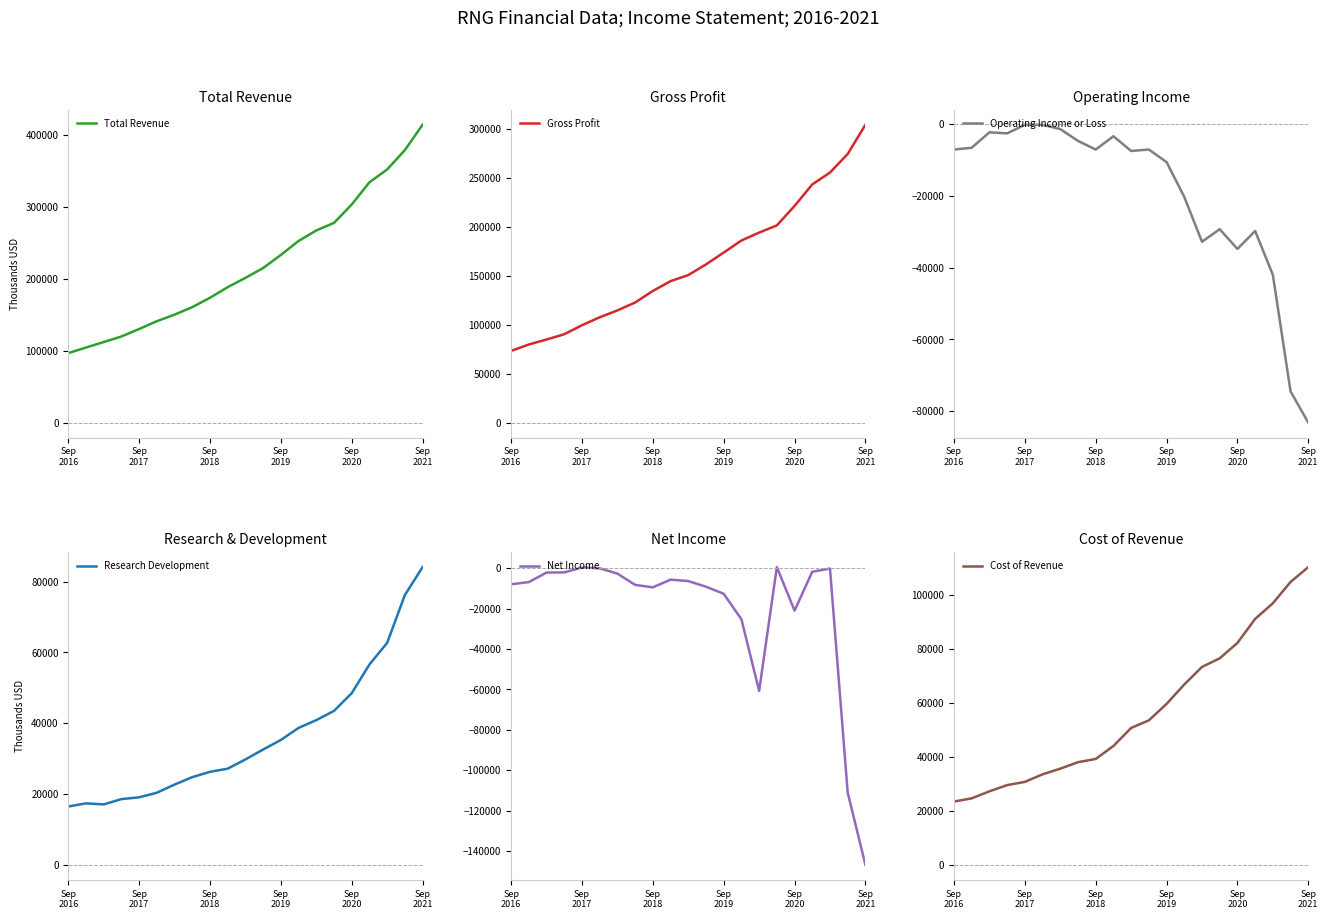

Is it true that Gross Profit equals 50875 at Sep 2018?

False